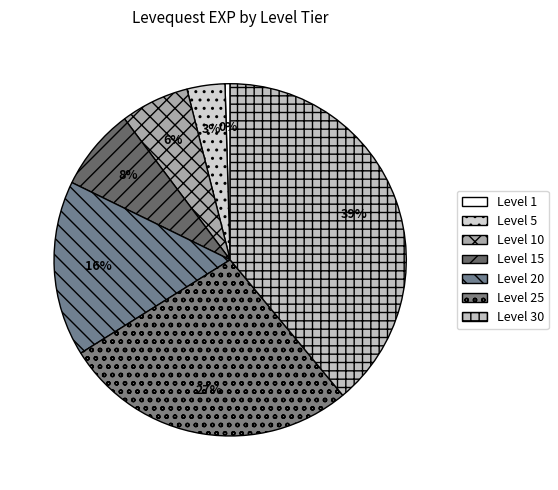

How many segments does this pie chart have?

7